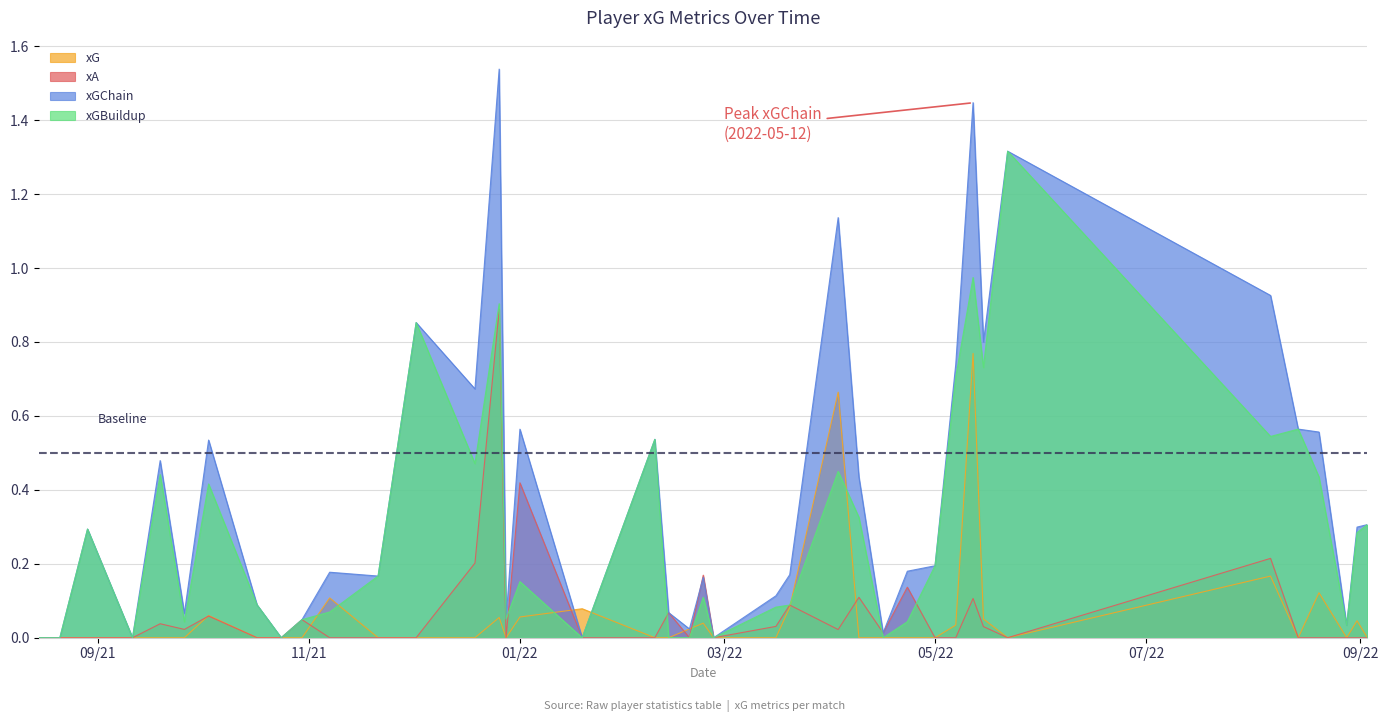

How many data points in xG are above 0?

15